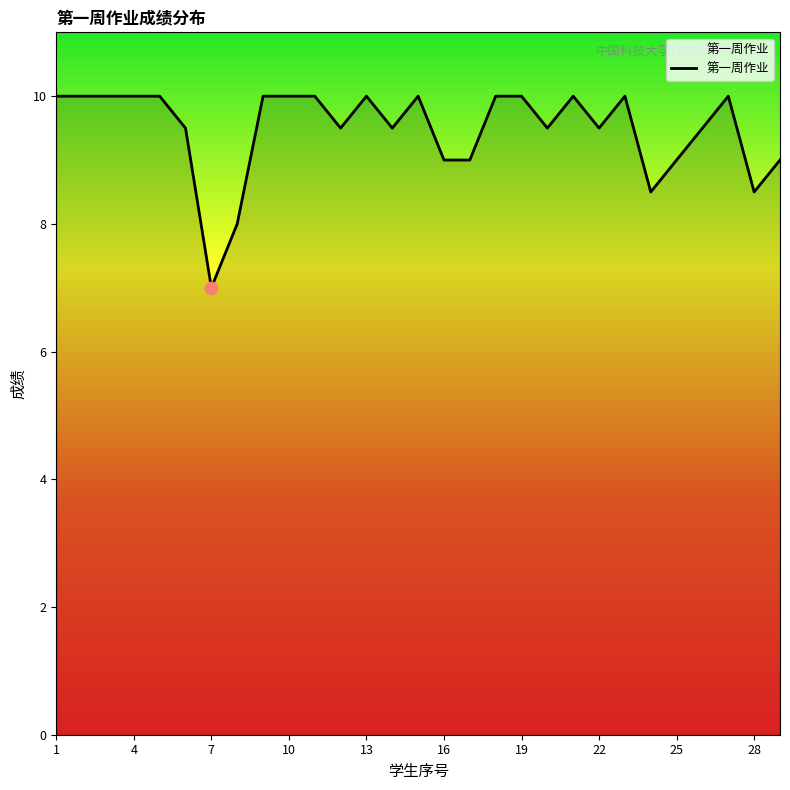

What is the difference between the maximum and minimum values?

3.0